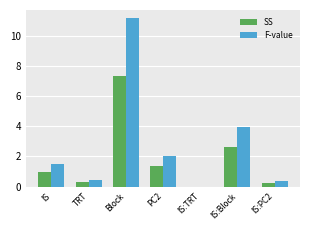

Is the value of F-value at IS greater than the value of SS at TRT?

Yes